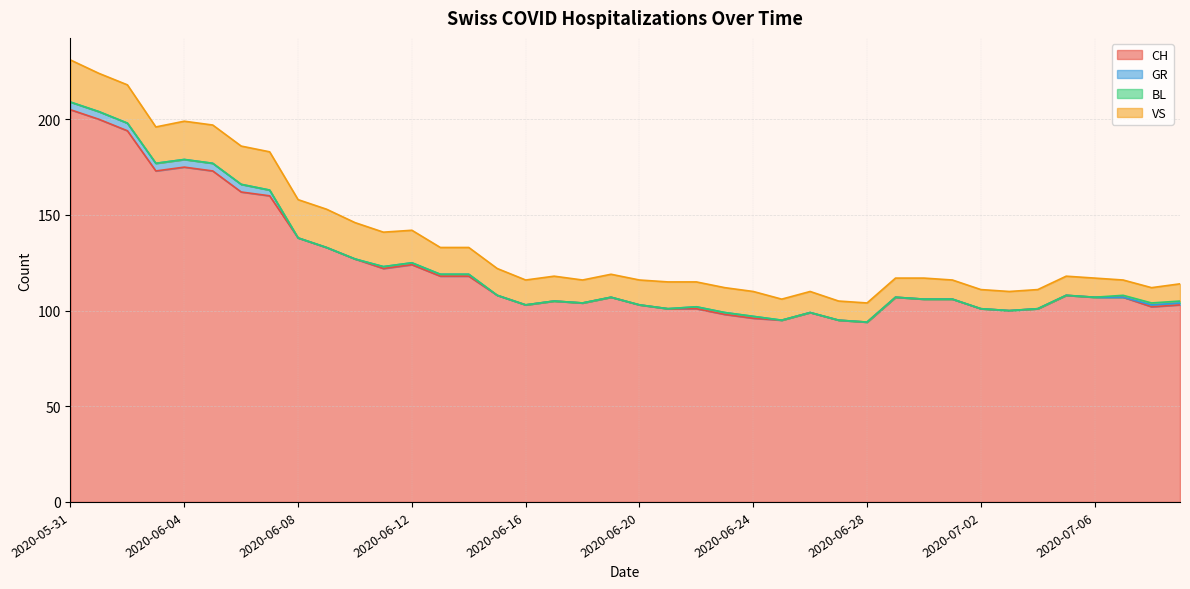

Which series has the largest total across all categories?

CH